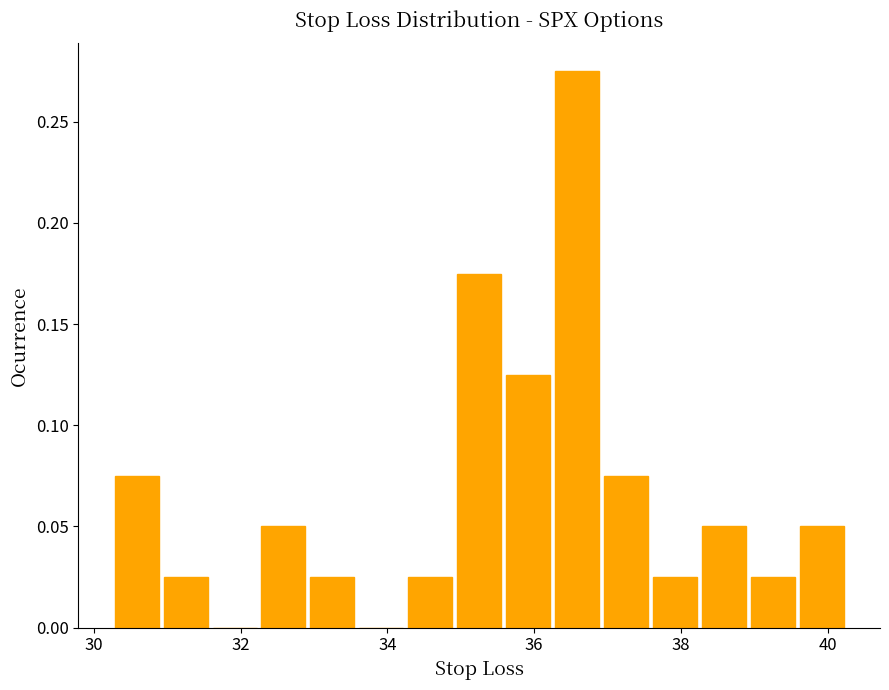

Read against the x-axis, roughly where is the centre of the tallest bar?

36.6